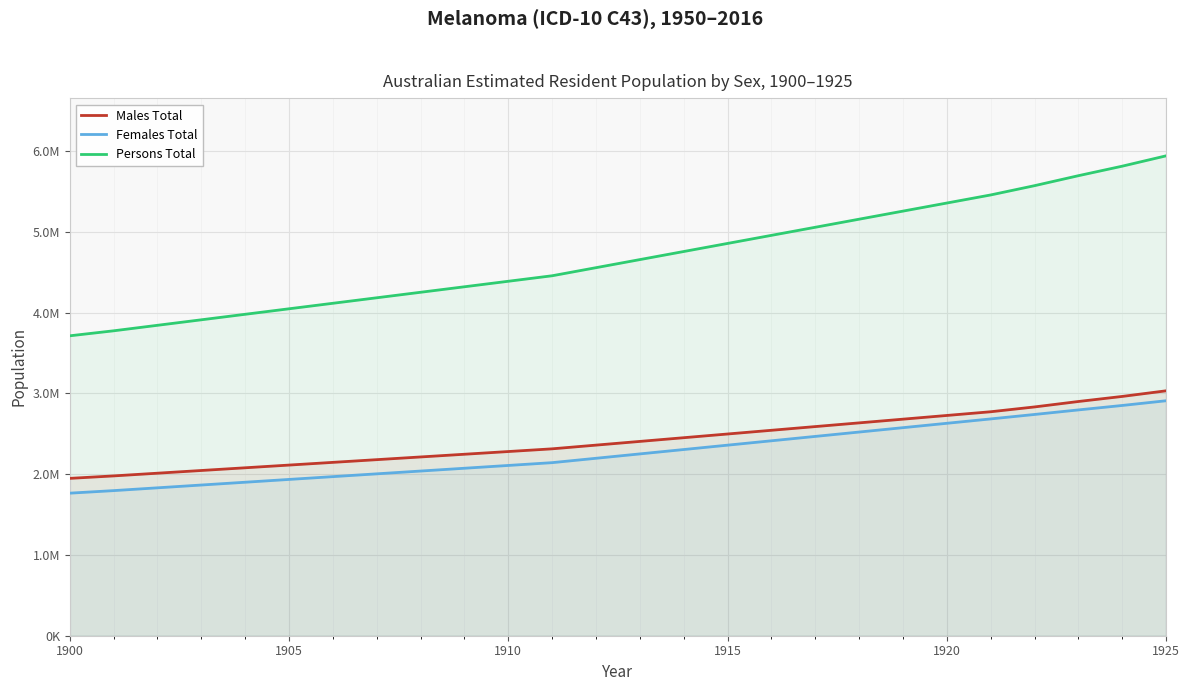

What is the difference between the maximum and minimum values in the Males Total series?

1083636.3